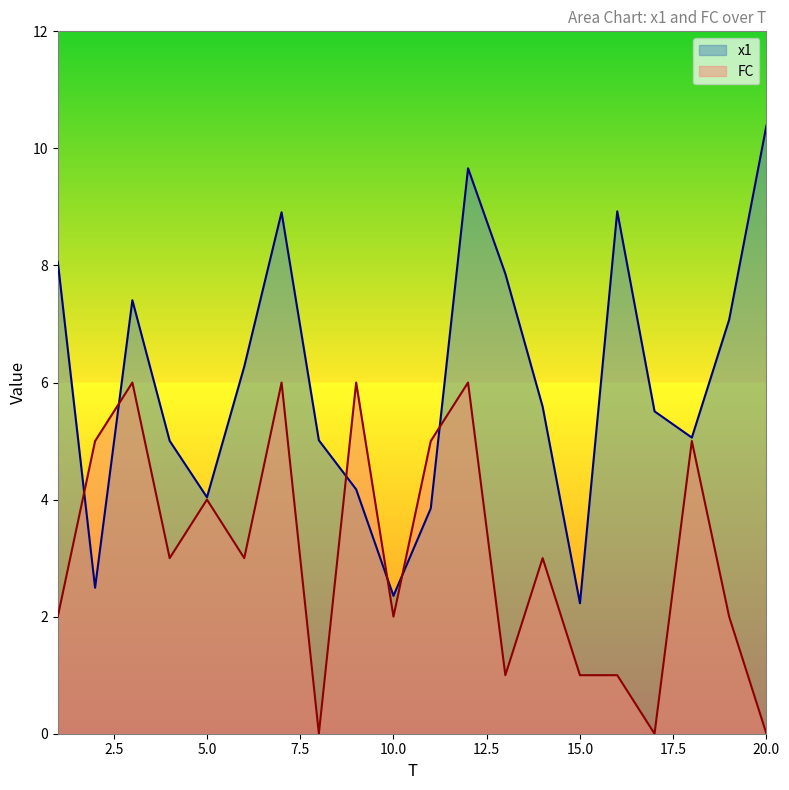

Read the x1 value at 17.

5.5